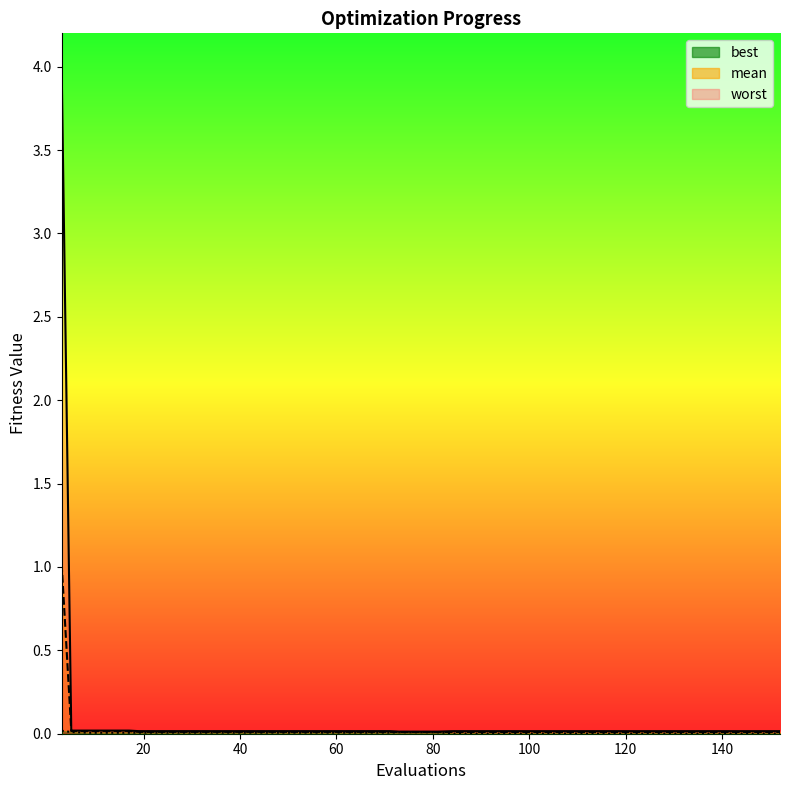

True or false: mean has a value of 0.0 at 77.

False